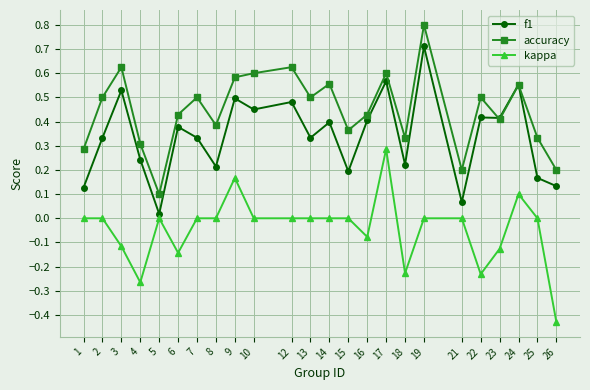

Is the value of f1 at 18 greater than the value of accuracy at 25?

No